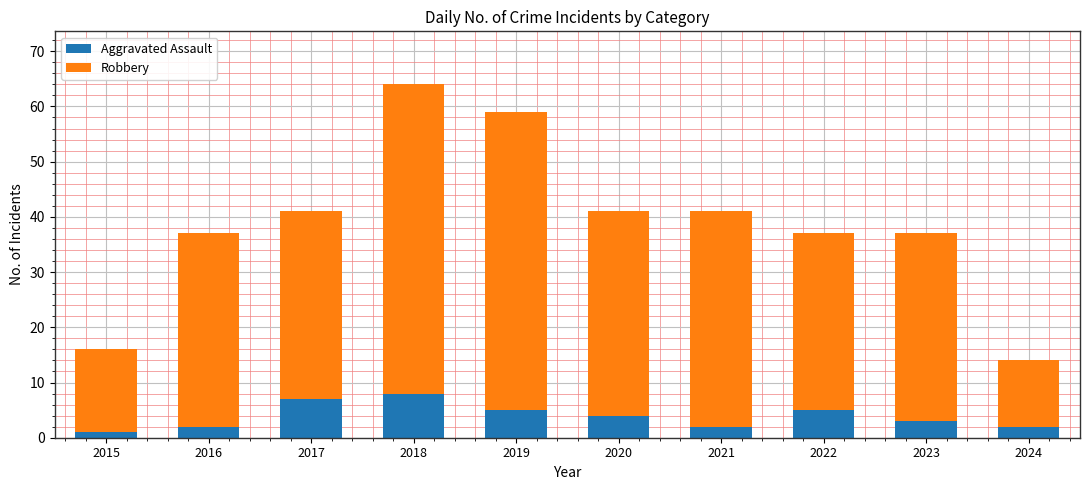

Are the bars grouped side by side (vs. stacked)?

No